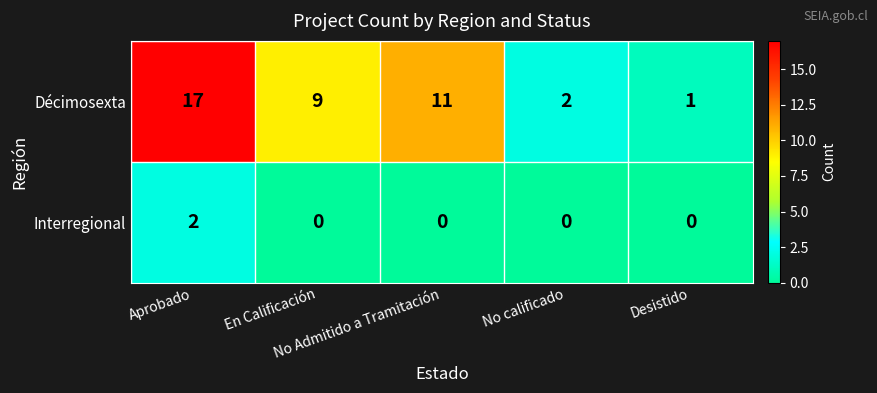

What is the difference between the maximum and second lowest values in the Décimosexta series?

15